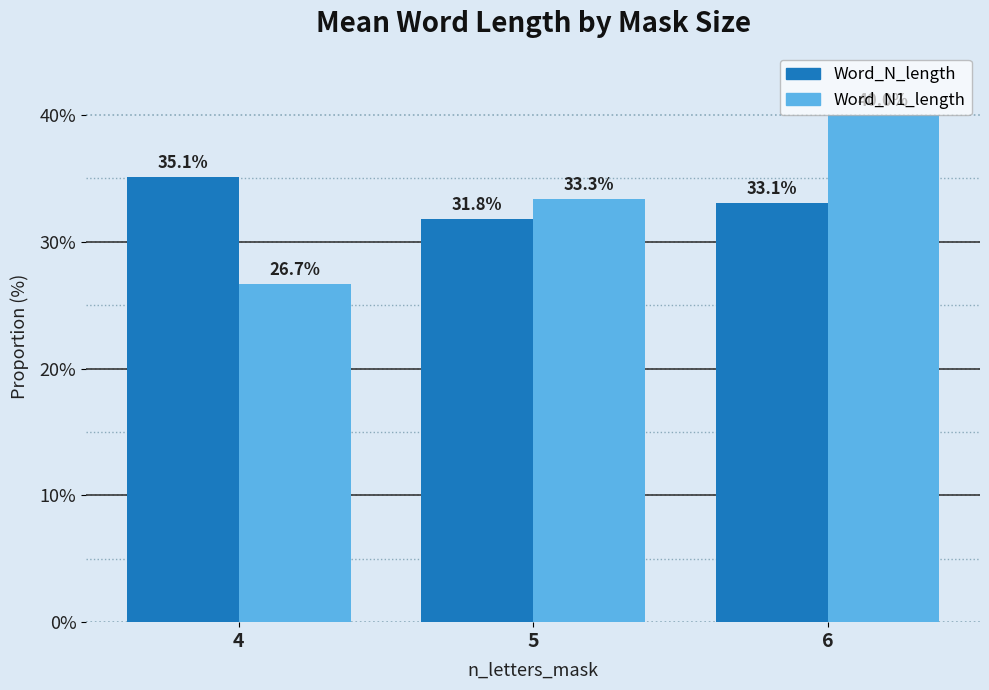

The Word_N1_length series shows 26.7 at 4. True or false?

True